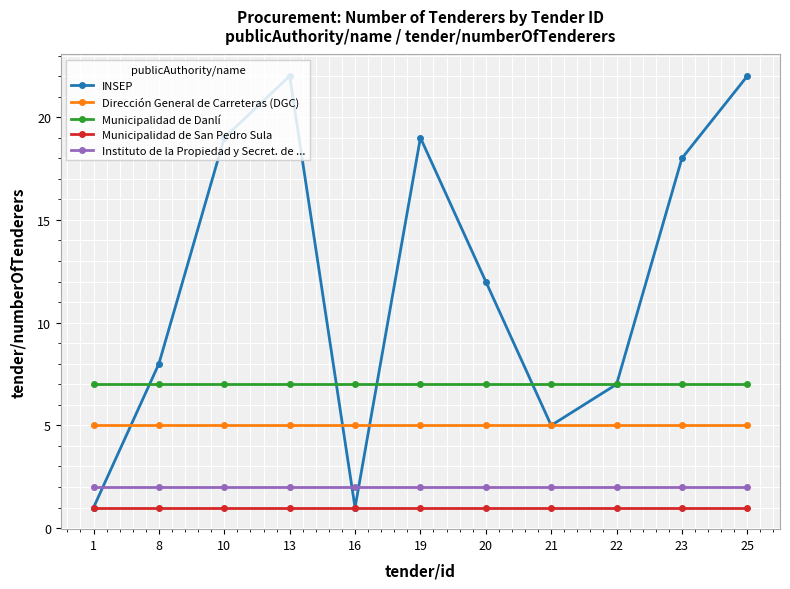

What is the value of the Municipalidad de Danlí point at the 3rd from the left?

7